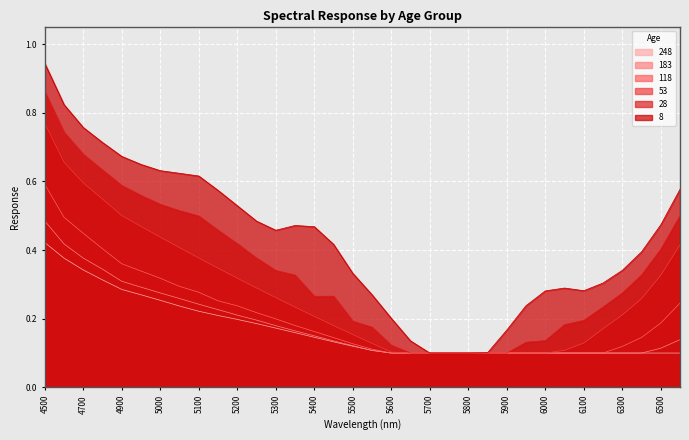

Read the 183 value at 5950.

0.1